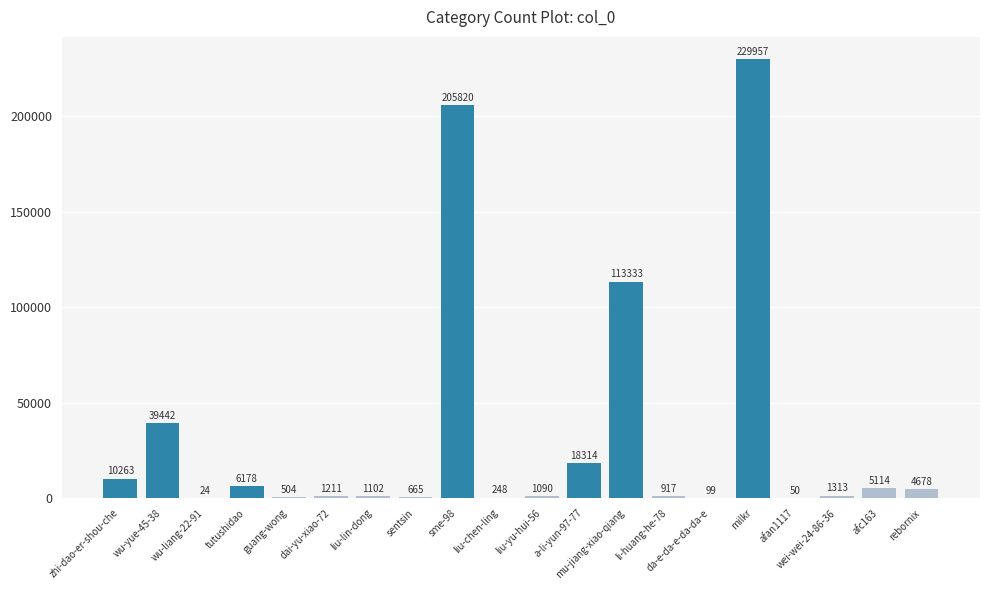

How many data points does each series have?

20